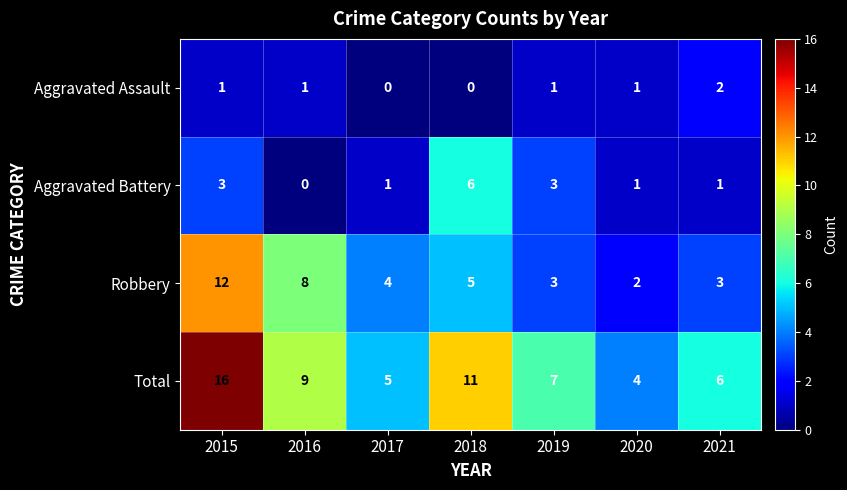

What is the greatest value displayed?

16